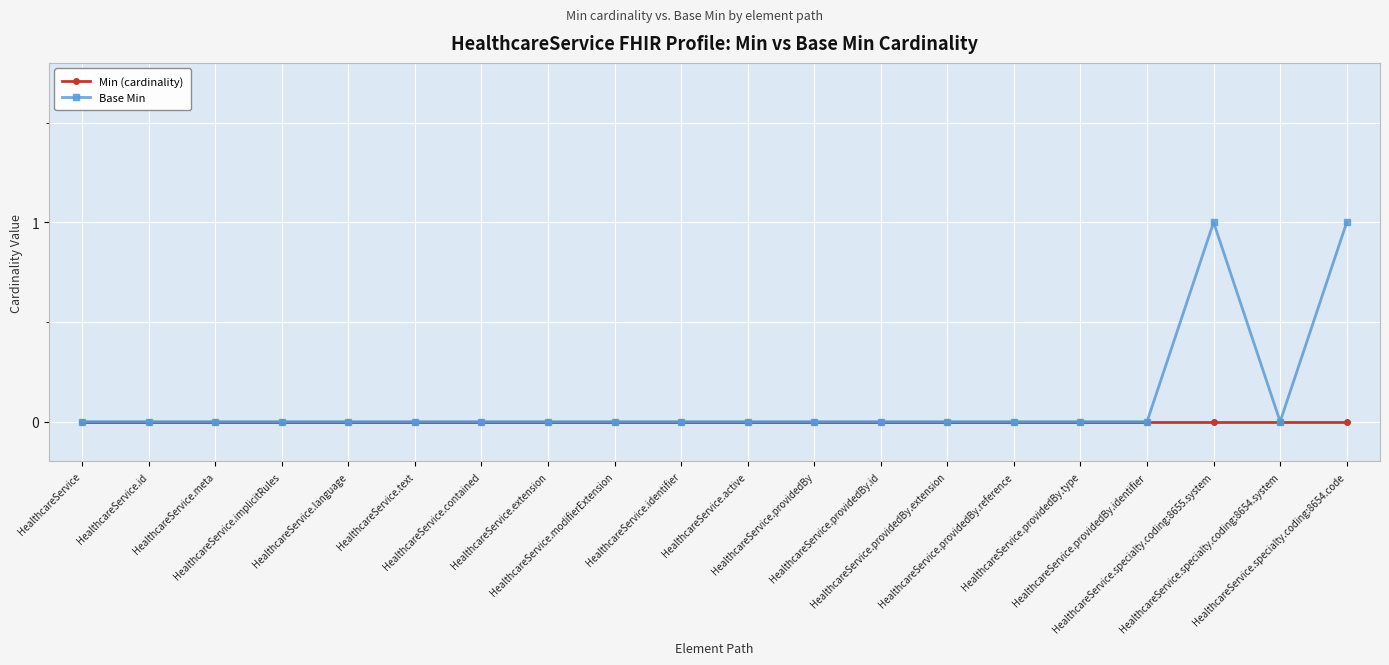

Rank the series by their average value, from highest to lowest.

Base Min, Min (cardinality)